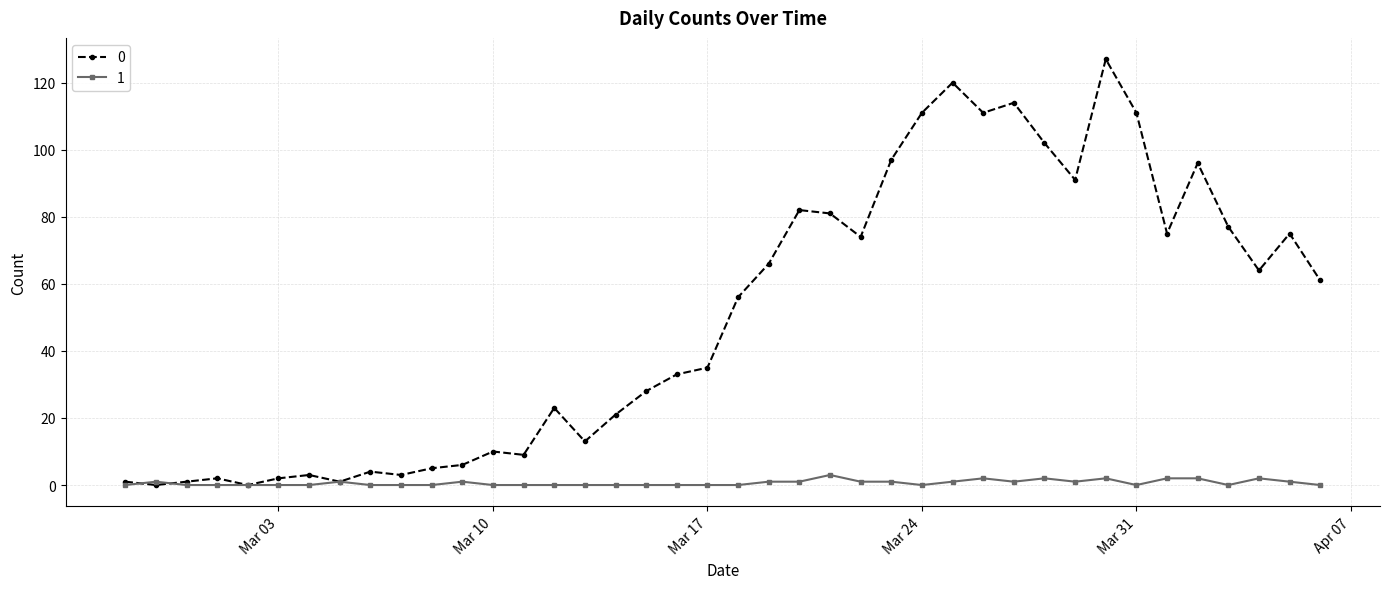

Rank the series by their maximum value, from highest to lowest.

0, 1